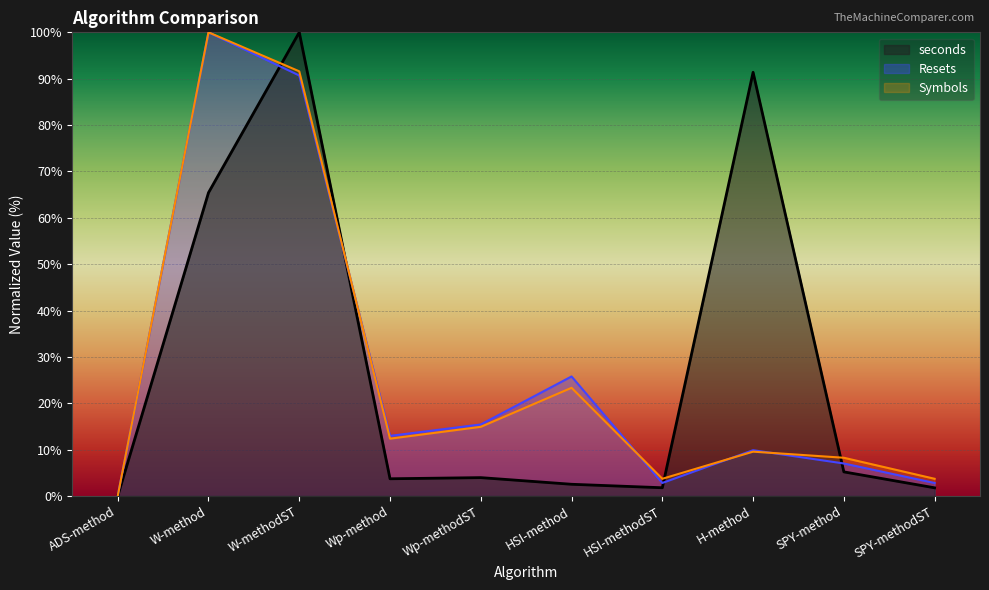

At which category does Symbols reach its first local valley?

Wp-method